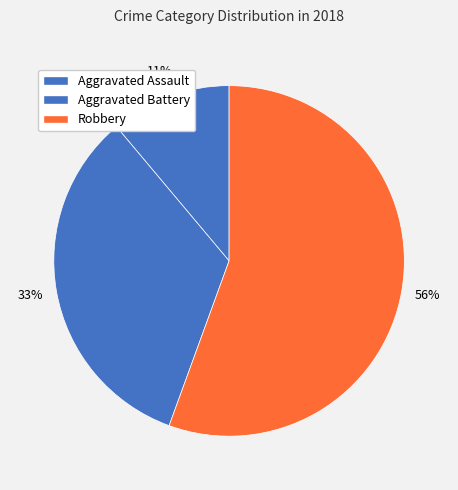

Is there any slice that represents more than half of the pie?

Yes